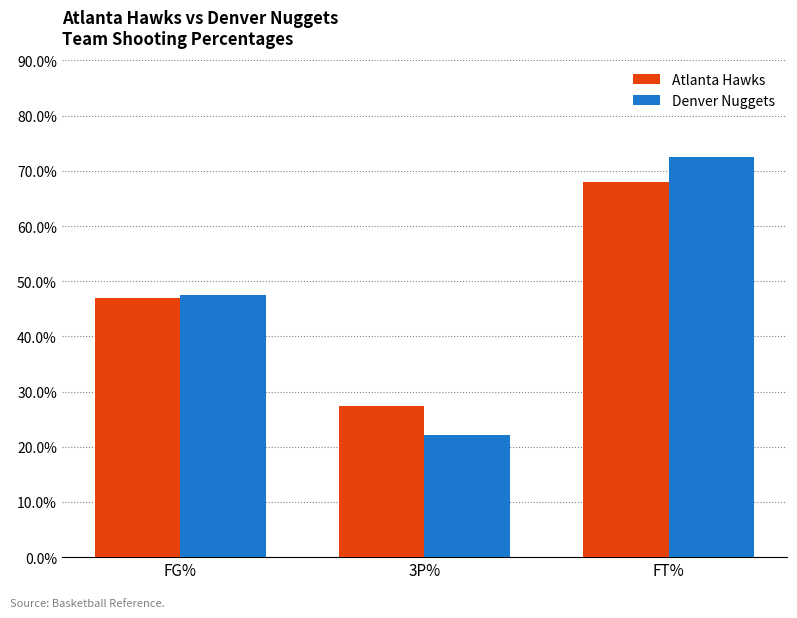

The value of Atlanta Hawks at FG% is 75.2. True or false?

False